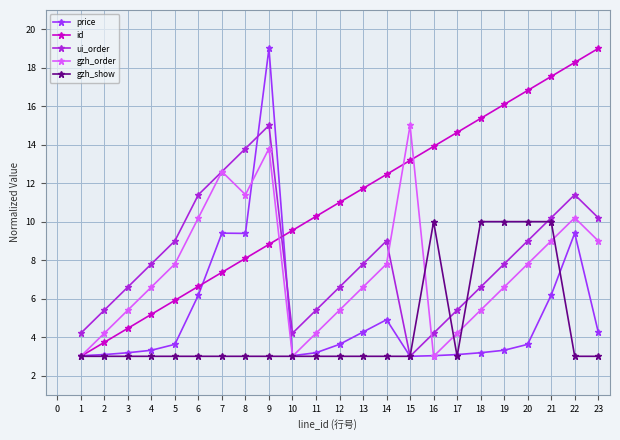

Is it true that gzh_show equals 6.8 at 14?

False